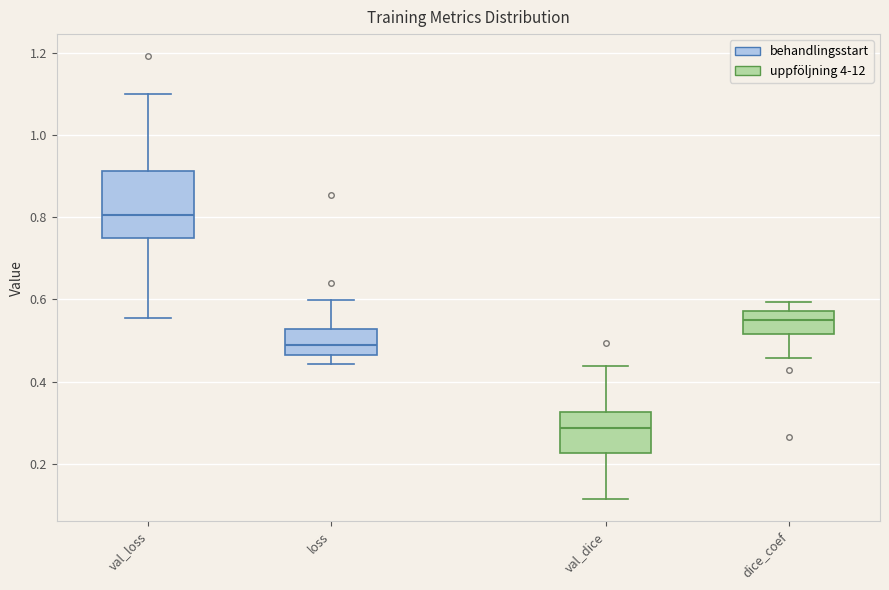

Reading left to right, transcribe this box plot: for each box, give where its median line is, the range the box spans, and where its two whiskers end, as read against the y-axis. The values are not printed on the chart, so give them approximately, as read against the axis.

val_loss: median 0.80, box 0.74 to 0.92, whiskers 0.56 to 1.10
loss: median 0.48, box 0.46 to 0.52, whiskers 0.44 to 0.60
val_dice: median 0.28, box 0.22 to 0.32, whiskers 0.12 to 0.44
dice_coef: median 0.56, box 0.52 to 0.58, whiskers 0.46 to 0.60